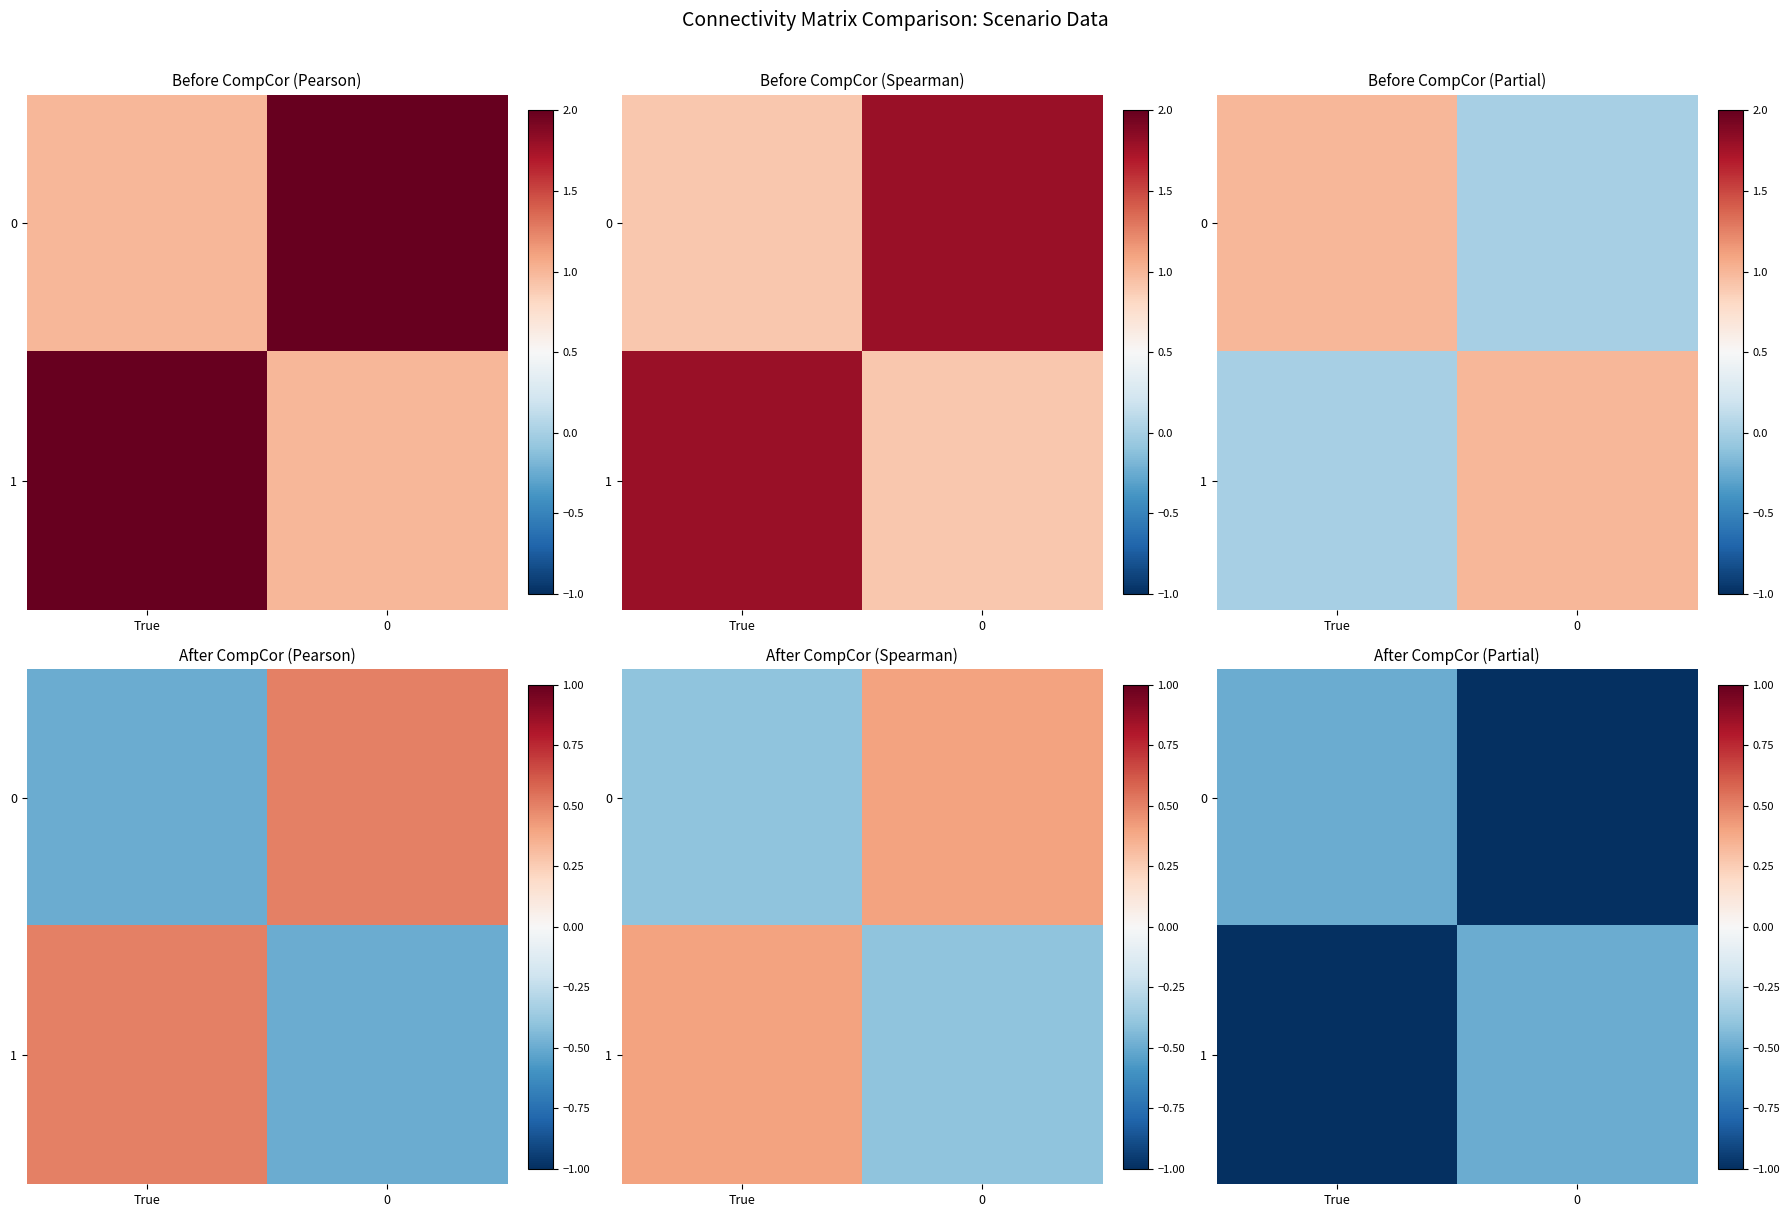

Where is 1 nearest to the value -1?

True